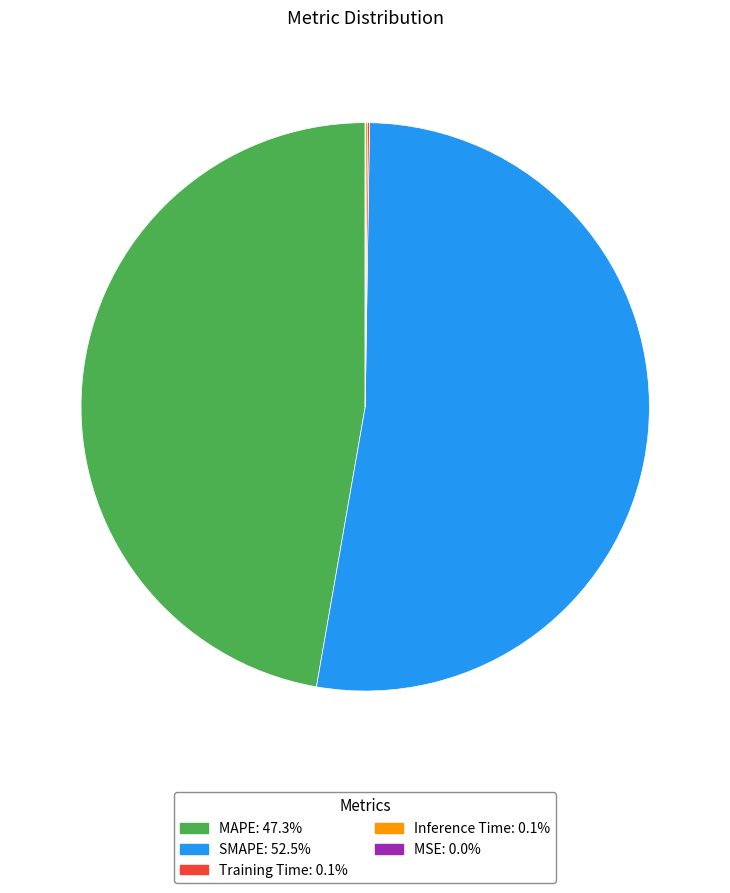

Which slice represents more than half of the pie?

SMAPE